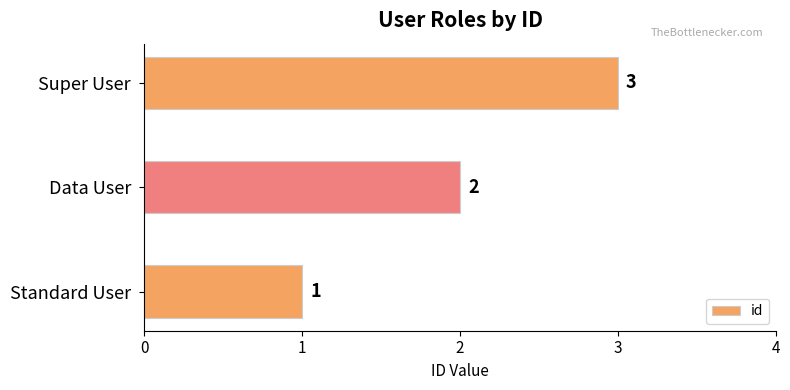

What is the greatest value displayed?

3